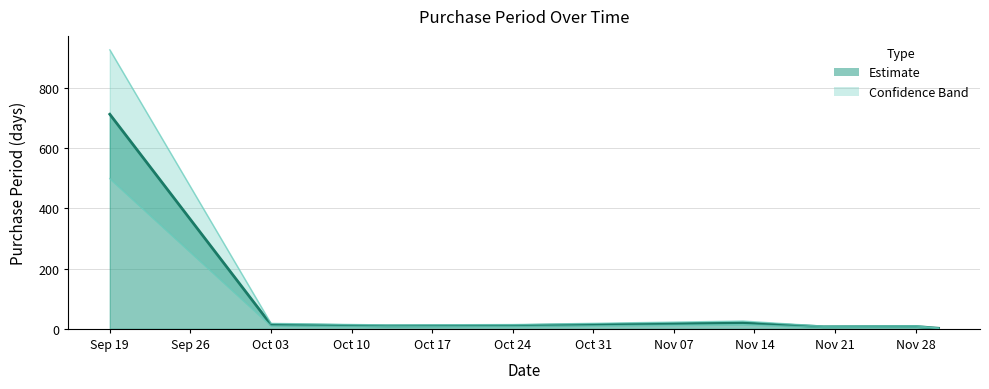

What is the smallest value displayed?

2